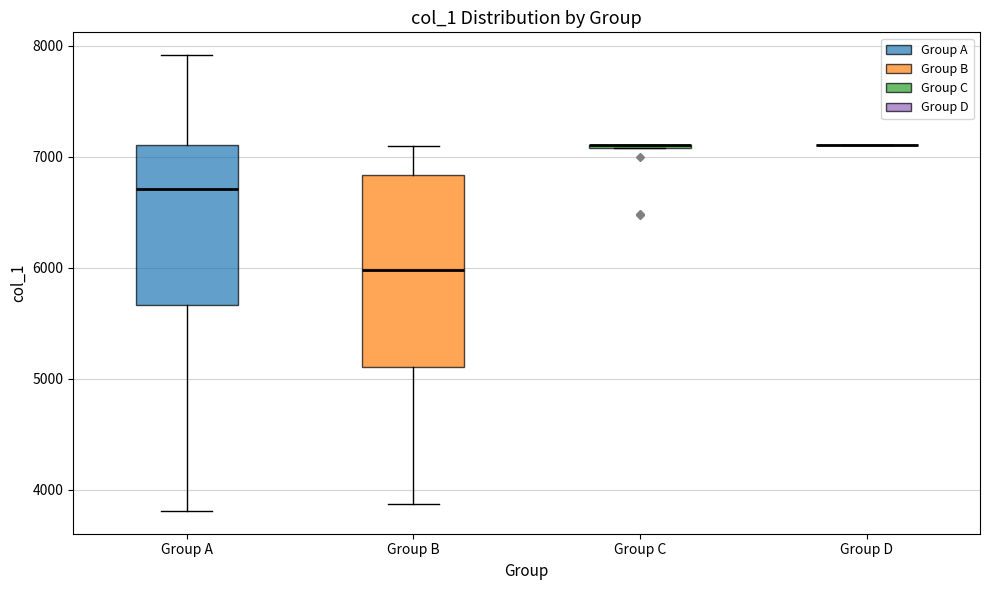

Reading left to right, read every box against the y-axis: the position of its median line, the range the box covers, and the ends of its whiskers. The values are not printed on the chart, so give them approximately, as read against the axis.

Group A: median 6700, box 5700 to 7100, whiskers 3800 to 7900
Group B: median 6000, box 5100 to 6800, whiskers 3900 to 7100
Group C: box collapsed to a line at 7100, whiskers 7100 to 7100
Group D: box collapsed to a line at 7100, whiskers 7100 to 7100